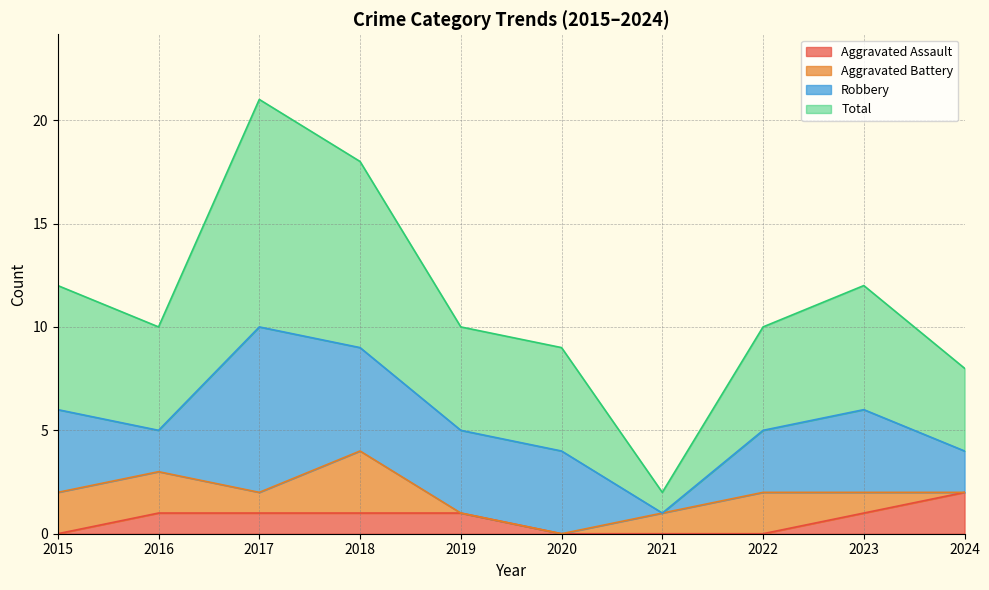

Reading right to left, what are all the values shown in this chart?

Aggravated Assault: 2	1	0	0	0	1	1	1	1	0
Total: 8	12	10	2	9	10	18	21	10	12